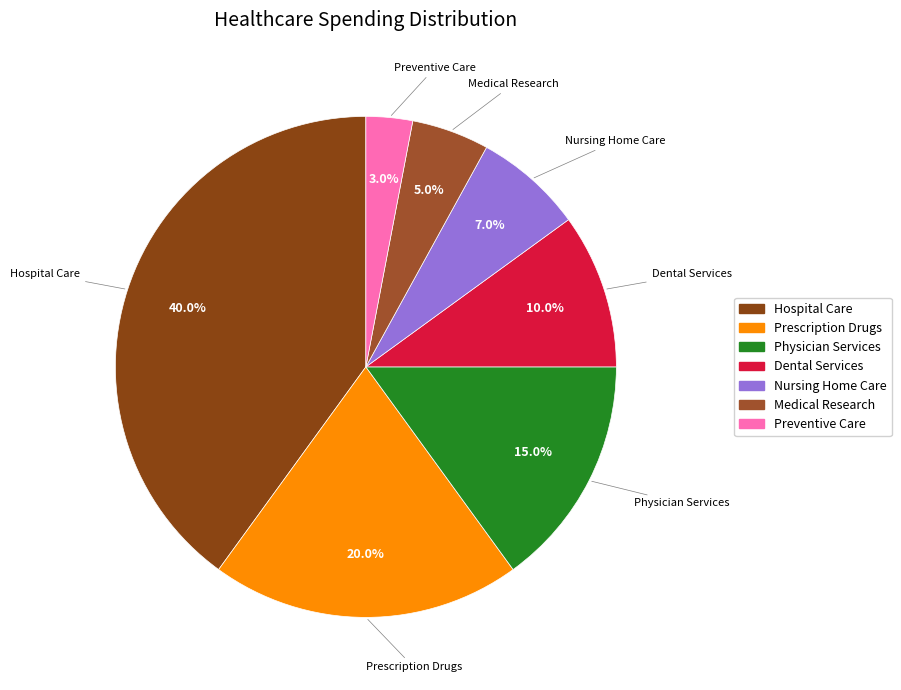

Between Prescription Drugs and Physician Services, which is larger?

Prescription Drugs